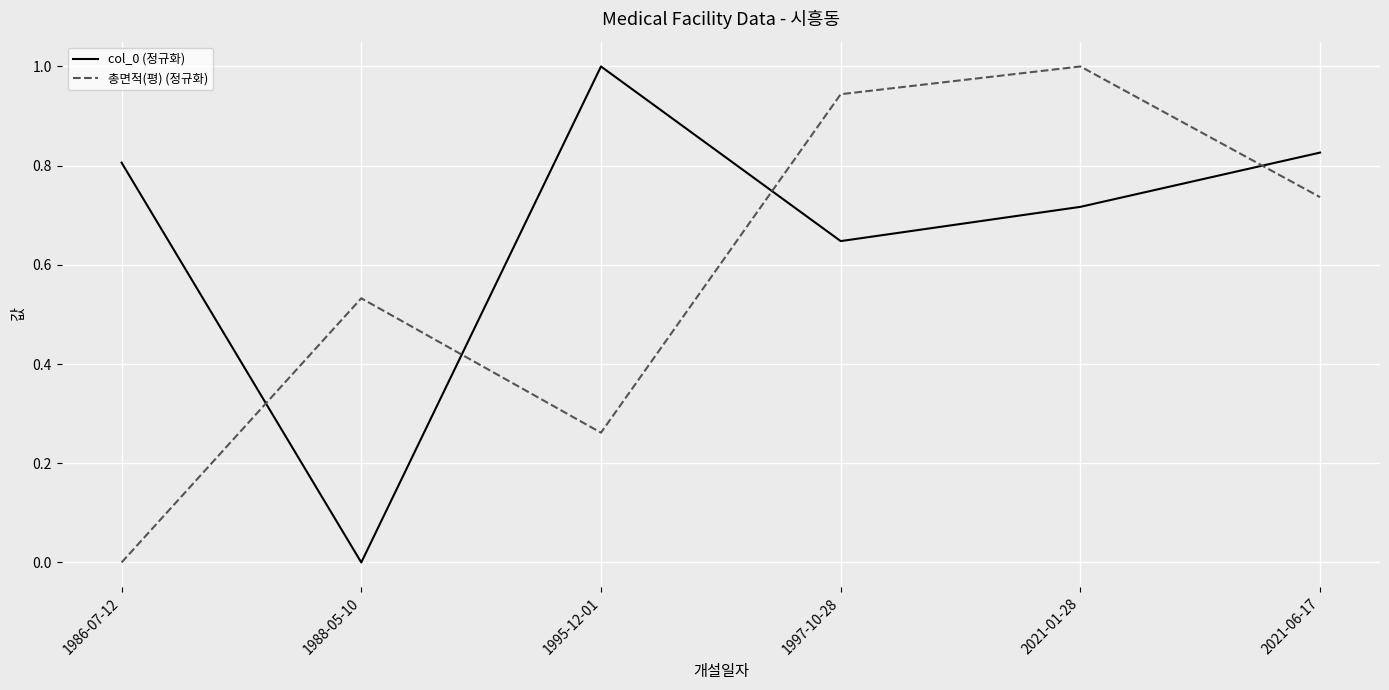

What is the difference between the maximum and minimum values in the col_0 (정규화) series?

1.0